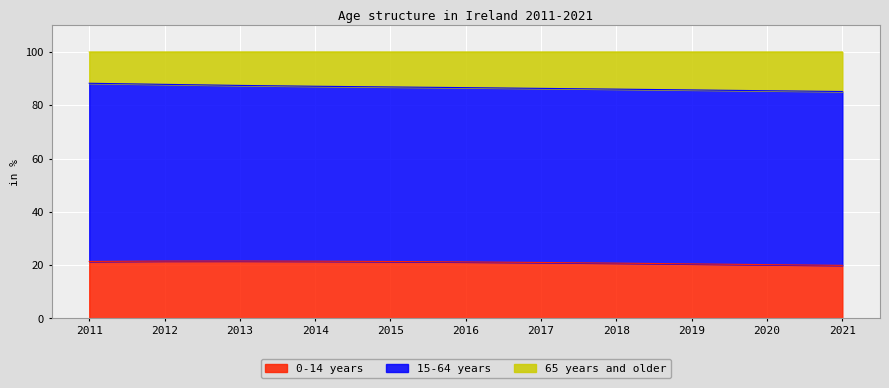

True or false: 0-14 years and 65 years and older intersect in this chart.

False